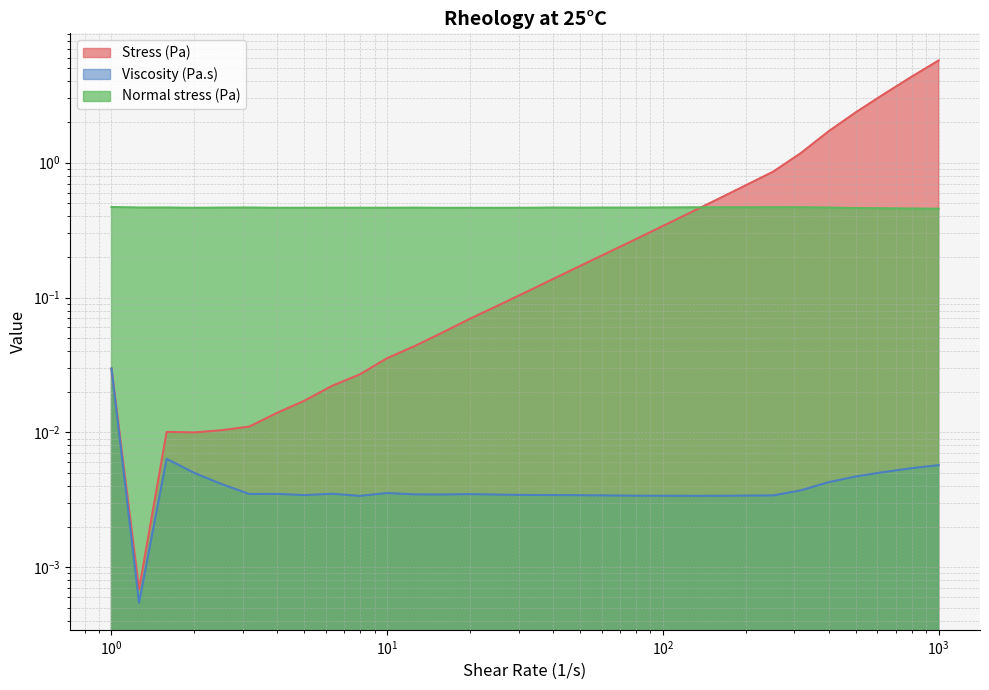

True or false: Normal stress (Pa) and Viscosity (Pa.s) intersect in this chart.

False